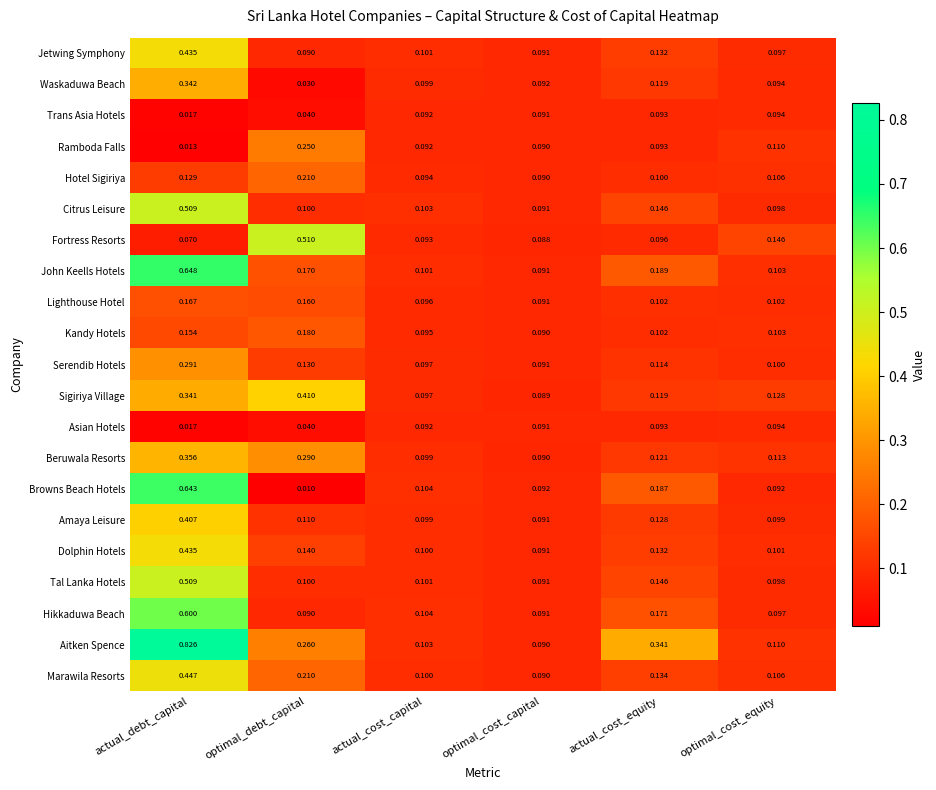

At which label does John Keells Hotels reach its peak?

actual_debt_capital